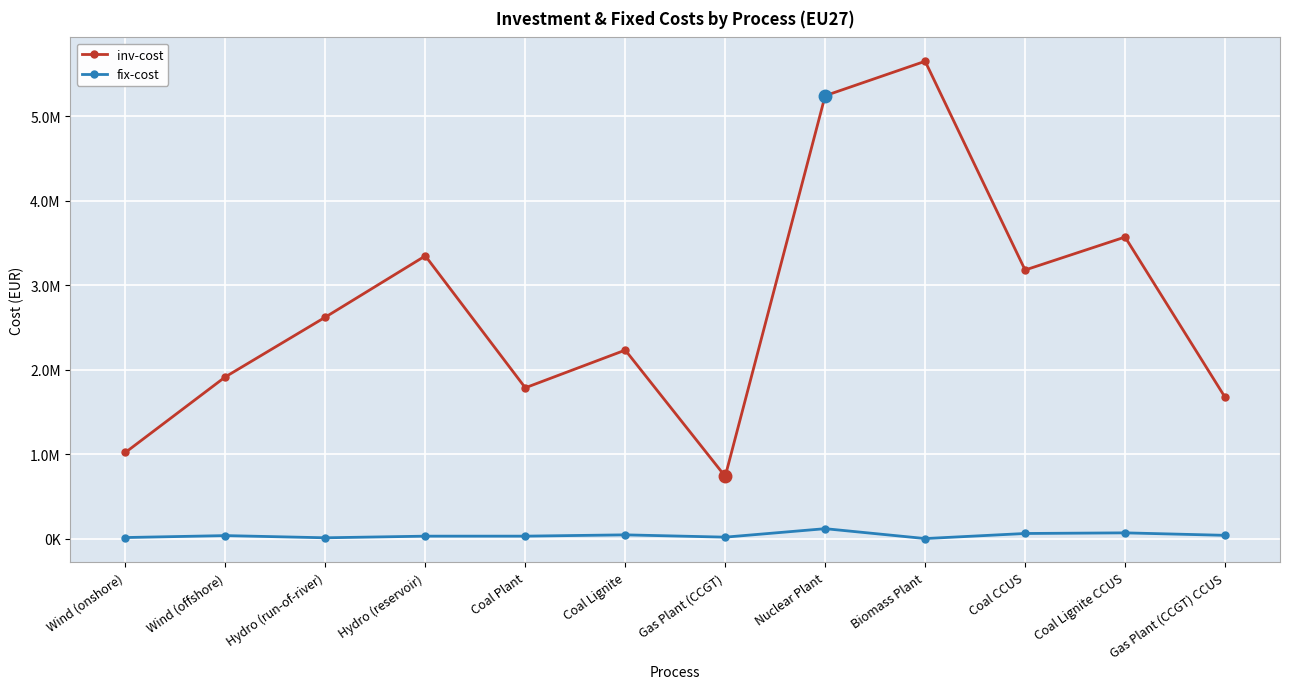

The inv-cost series shows 1130933.4 at Gas Plant (CCGT). True or false?

False